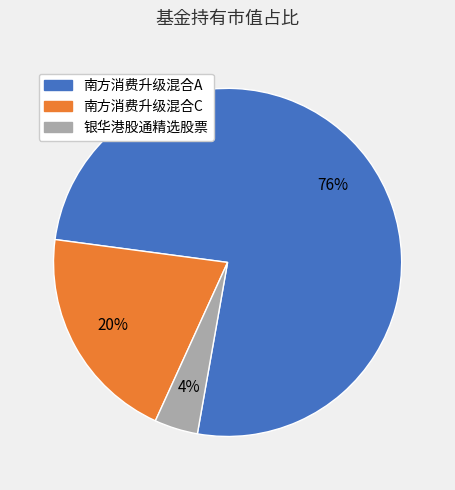

How many slices are in this pie chart?

3